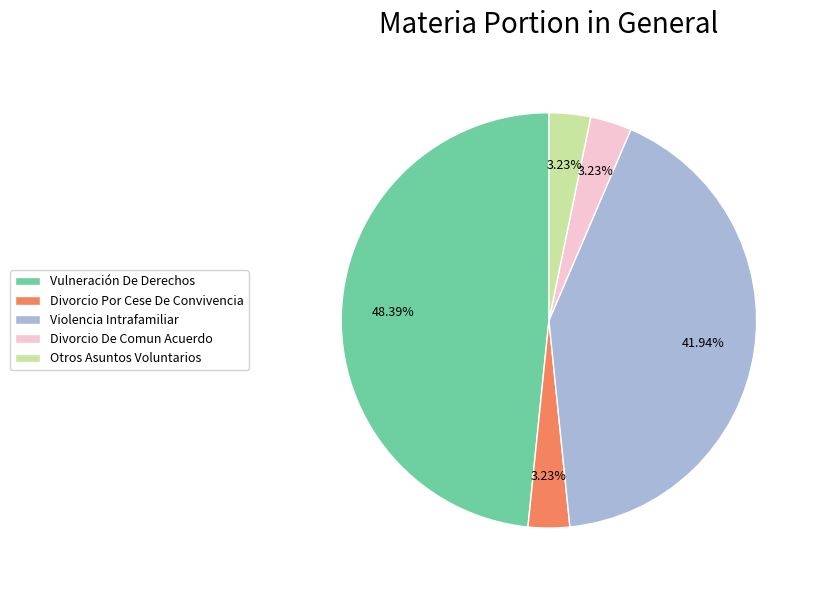

Which has a higher value, Divorcio De Comun Acuerdo or Violencia Intrafamiliar?

Violencia Intrafamiliar